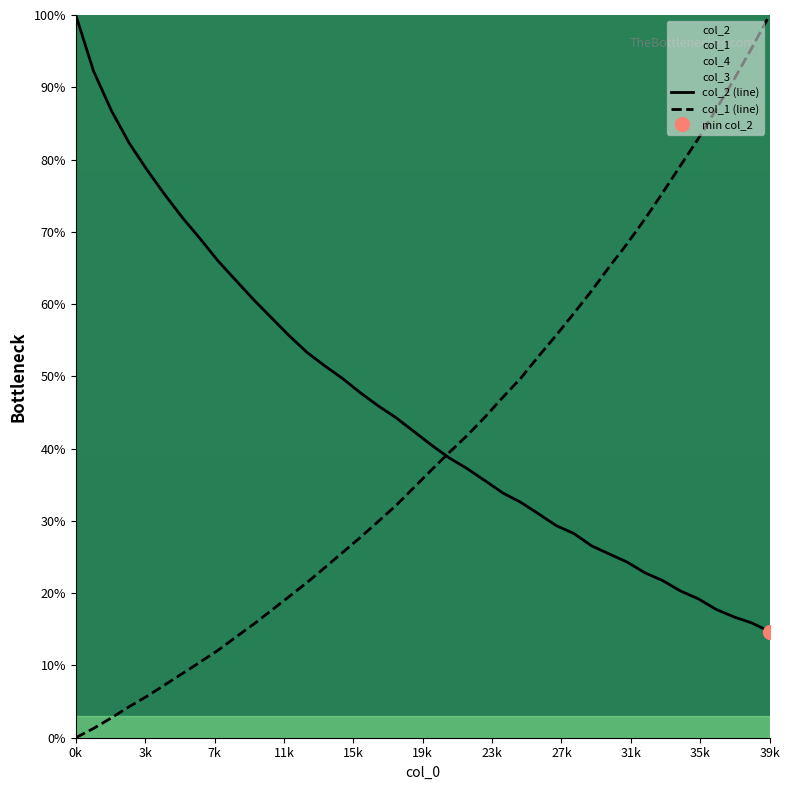

What is the highest value of the col_1 (line) series?

100.0